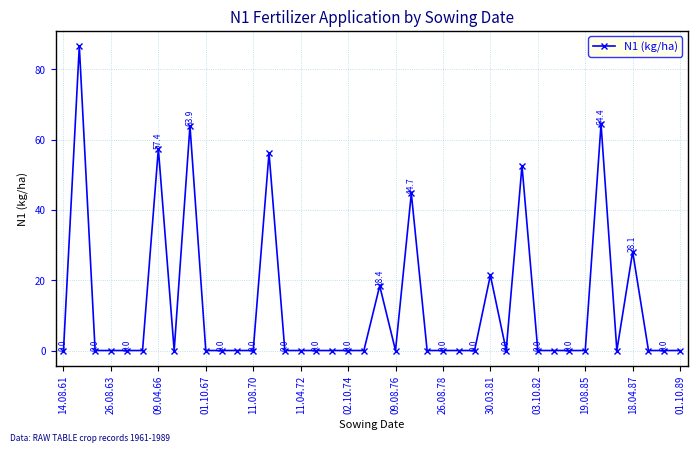

How many interior local peaks (higher than both neighbors) does the data have?

10